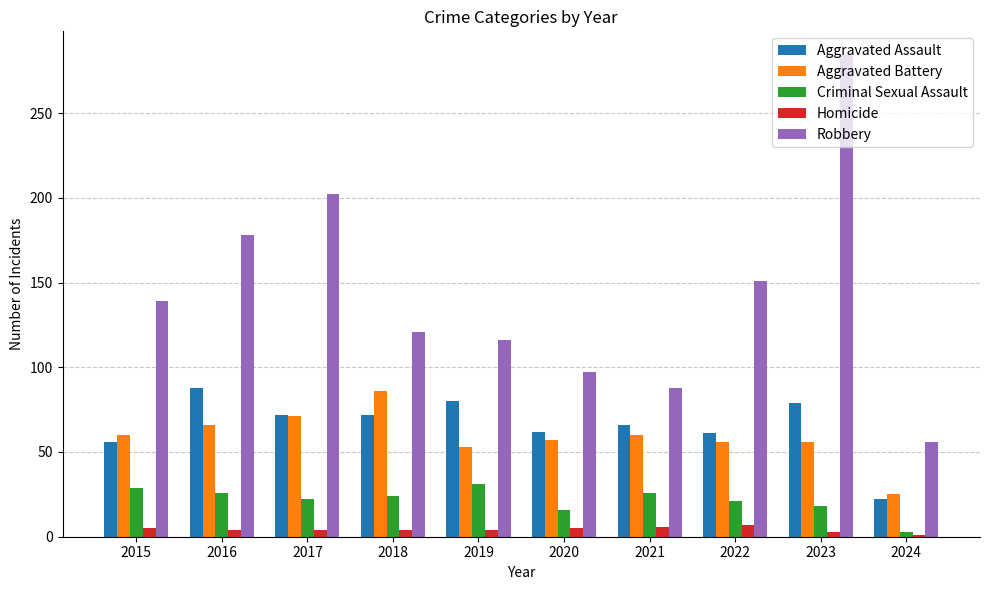

Which series has the widest spread of values?

Robbery